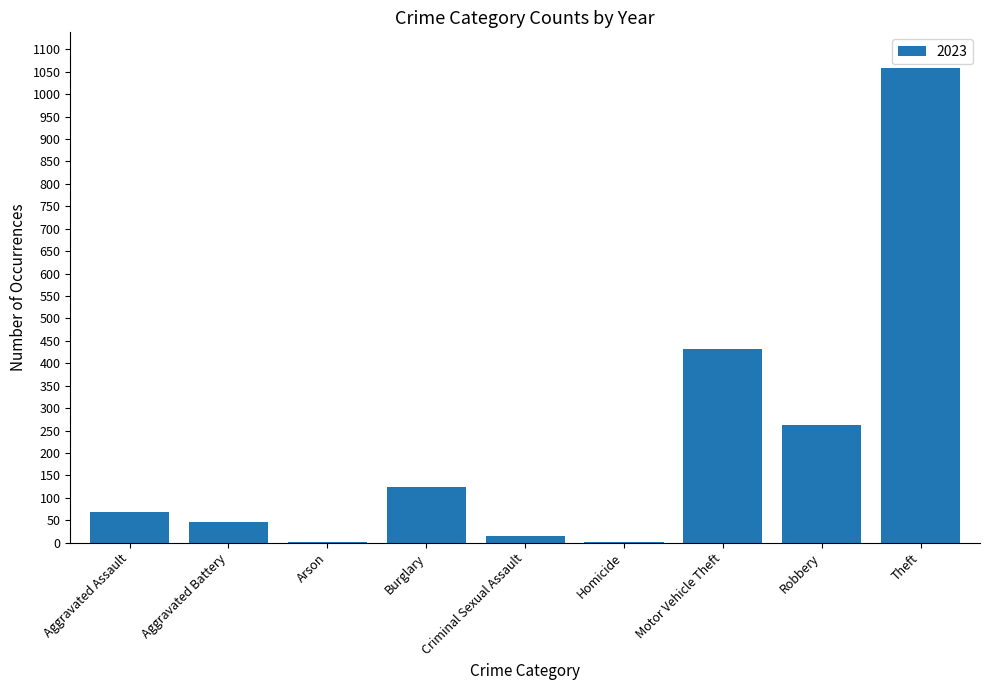

Where is the data nearest to the value 530?

Motor Vehicle Theft